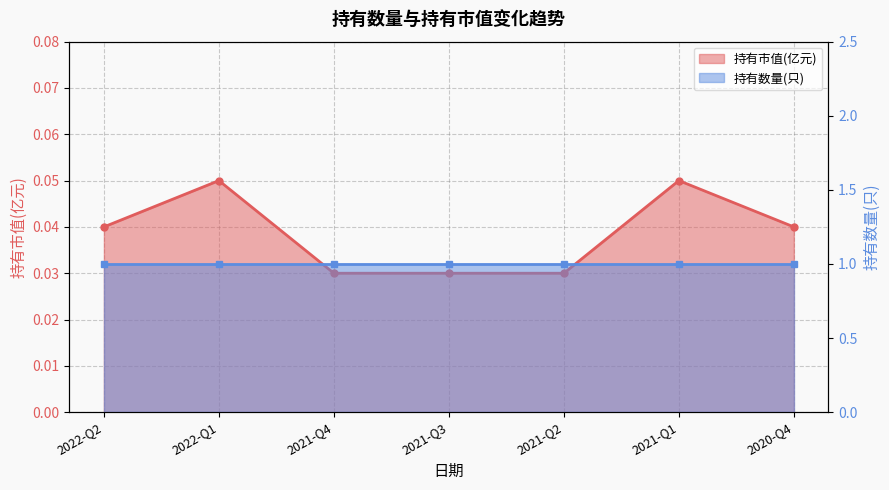

What is the sum of all values?

0.3